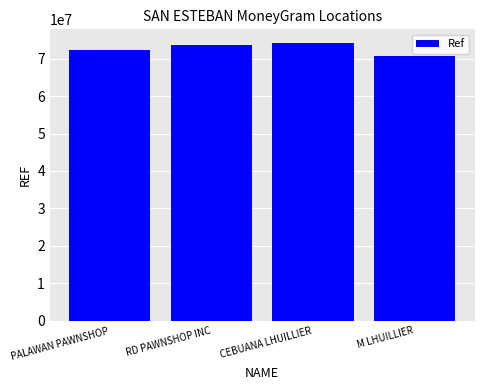

Reading left to right, transcribe all the data shown in this chart.

72267509	73523200	74098718	70660331